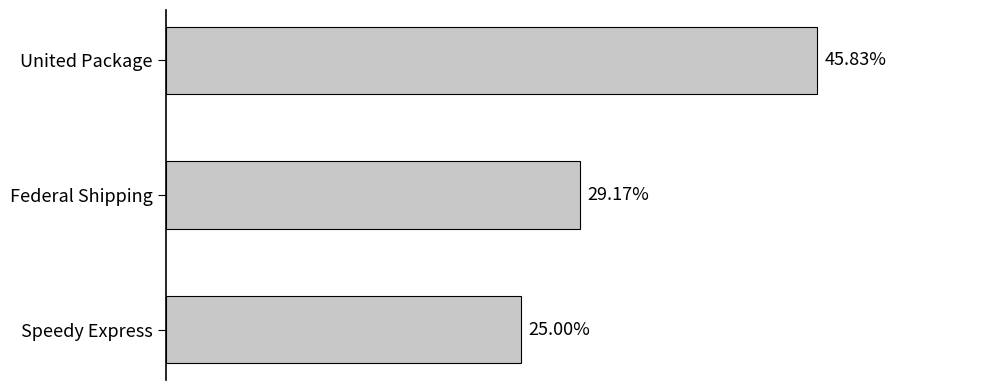

List the labels in order of value, smallest first.

Speedy Express, Federal Shipping, United Package